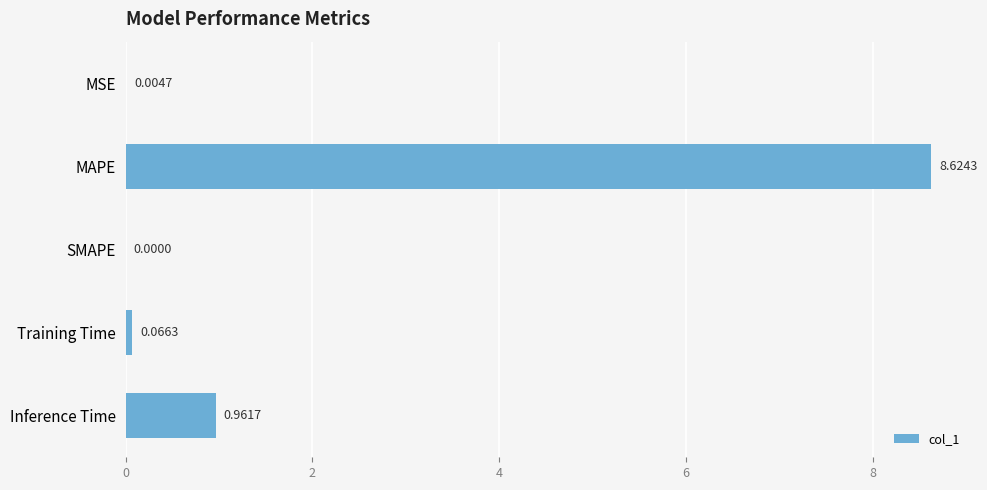

What is the sum of all values?

9.7